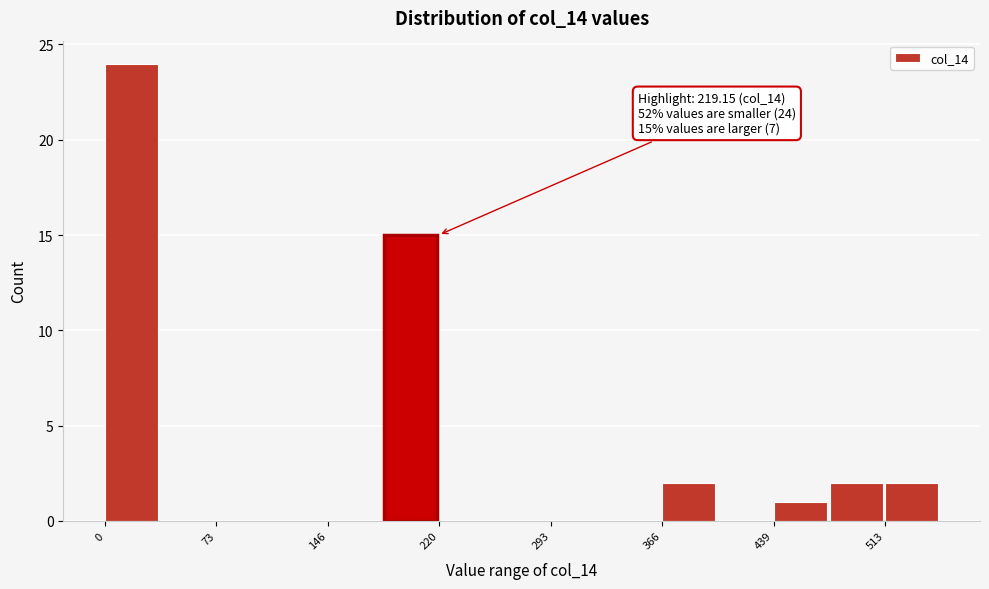

Read against the x-axis, roughly where is the centre of the tallest bar?

20